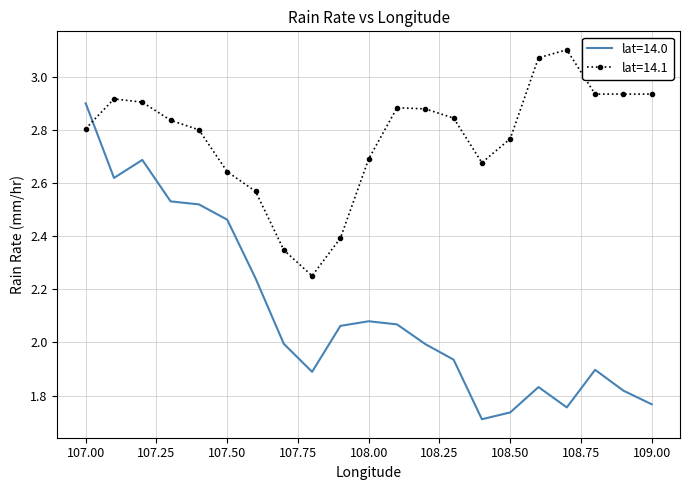

After their last crossing, which series has the higher values: lat=14.1 or lat=14.0?

lat=14.1